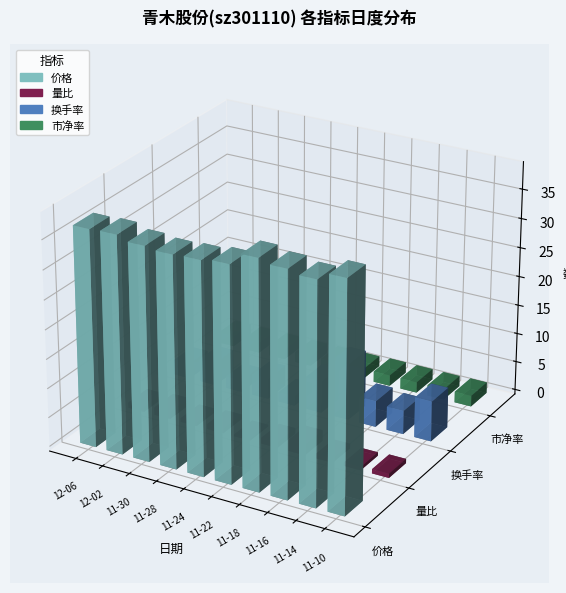

Which category has the lowest value across all series?

11-24